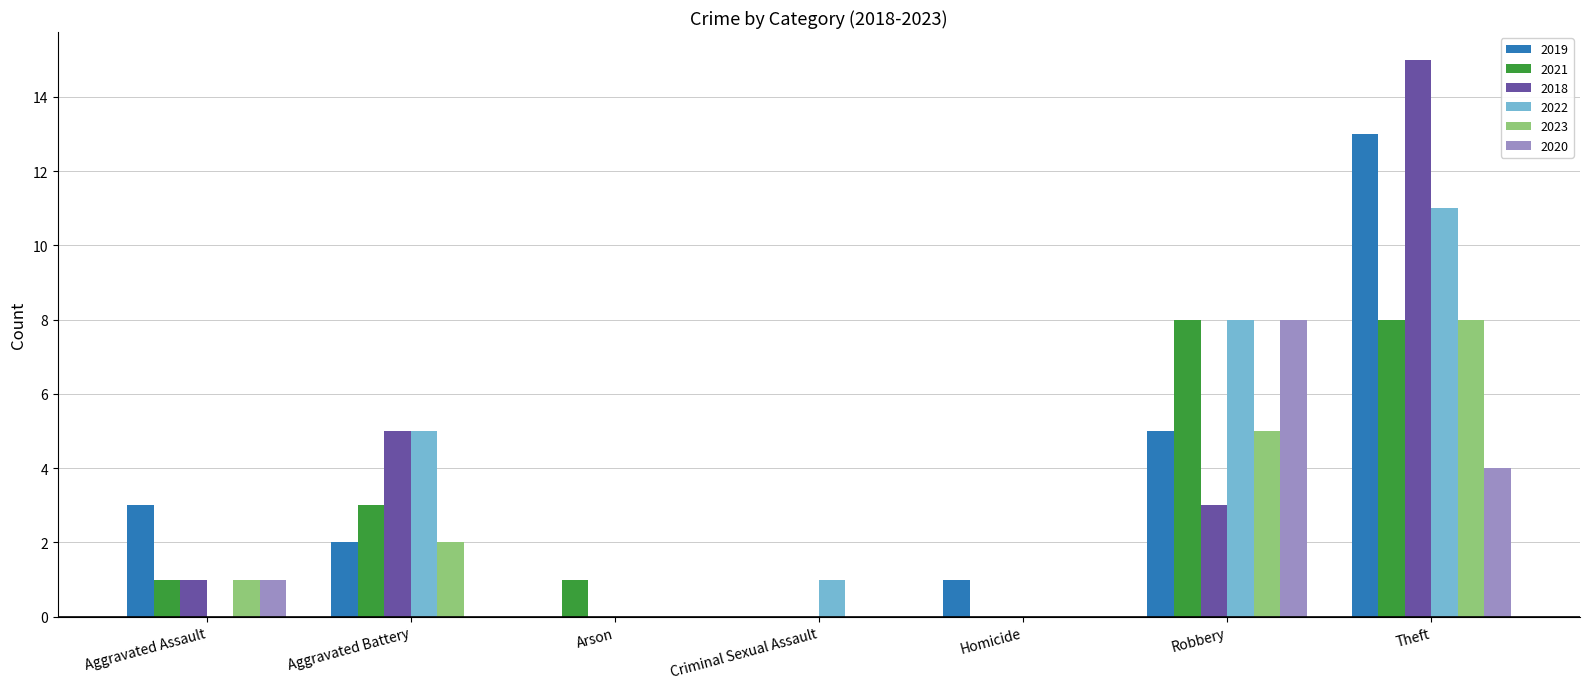

What is the maximum value shown in the chart?

15